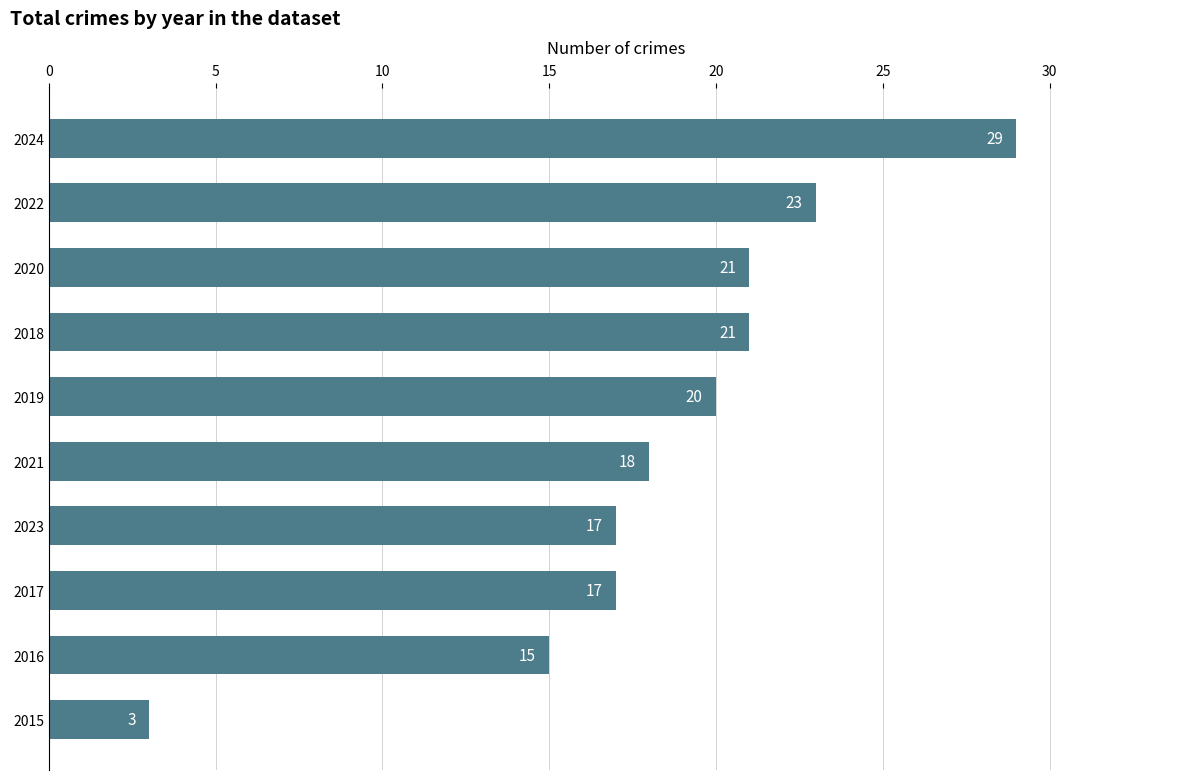

Reading top to bottom, list all the values displayed in this chart.

29	23	21	21	20	18	17	17	15	3